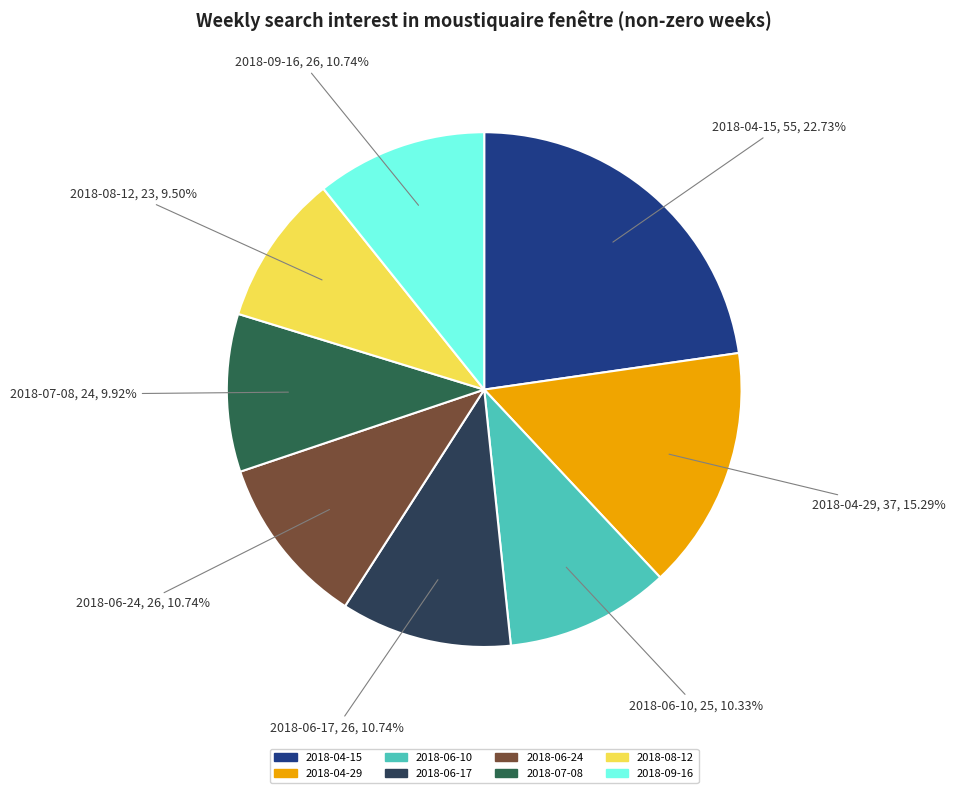

To the nearest percent, what is the combined percentage of 2018-06-17 and 2018-04-15?

33%